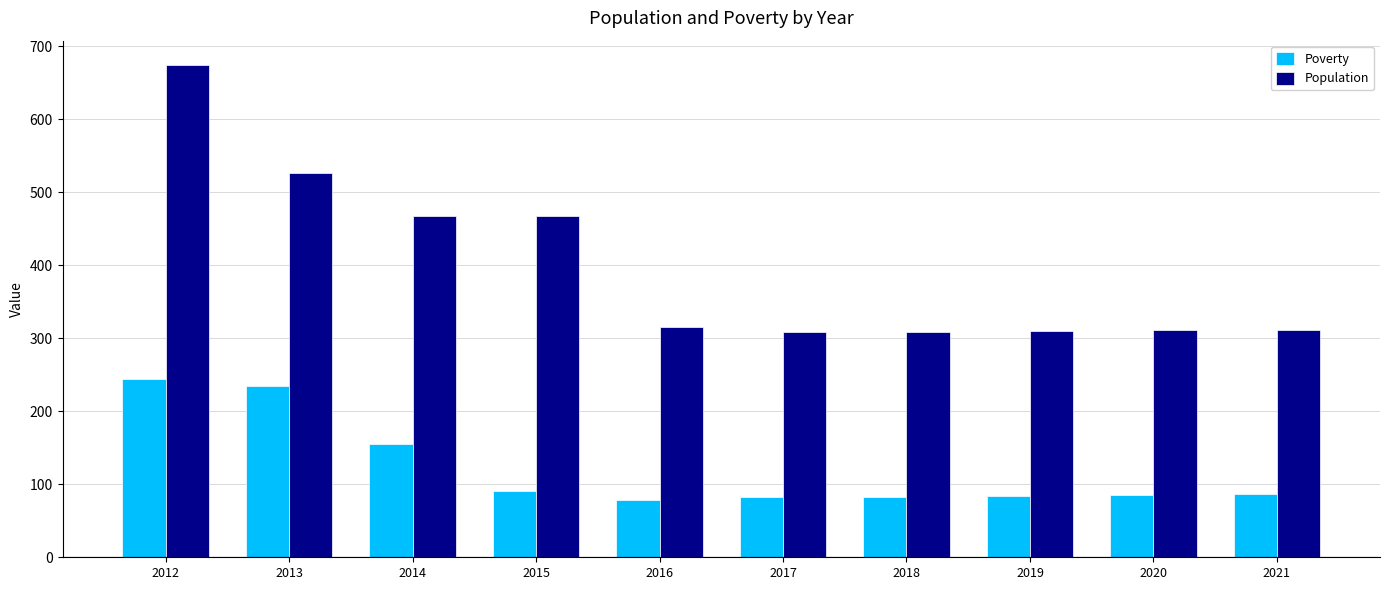

What is the total value across all series at 2015?

559